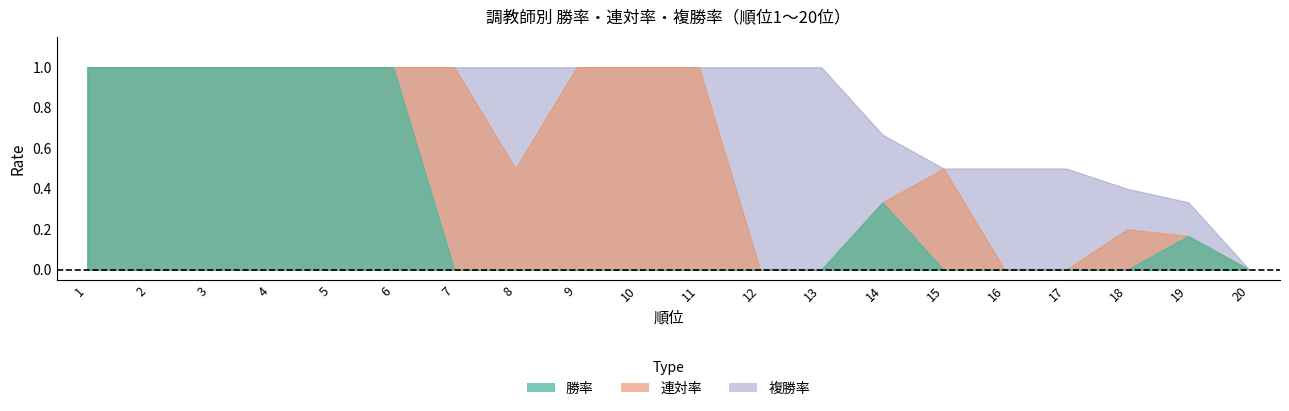

Reading left to right, extract all data points from this chart.

勝率: 1.0	1.0	1.0	1.0	1.0	1.0	0.0	0.0	0.0	0.0	0.0	0.0	0.0	0.3	0.0	0.0	0.0	0.0	0.2	0.0
連対率: 1.0	1.0	1.0	1.0	1.0	1.0	1.0	0.5	1.0	1.0	1.0	0.0	0.0	0.3	0.5	0.0	0.0	0.2	0.2	0.0
複勝率: 1.0	1.0	1.0	1.0	1.0	1.0	1.0	1.0	1.0	1.0	1.0	1.0	1.0	0.7	0.5	0.5	0.5	0.4	0.3	0.0